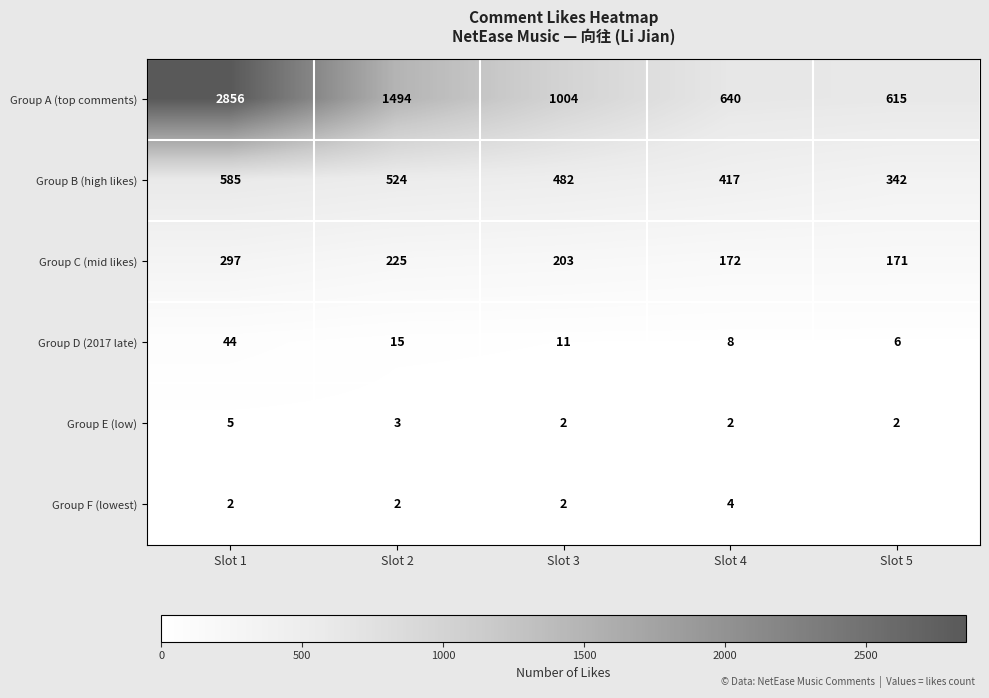

The value of Group B (high likes) at Slot 1 is 585. True or false?

True